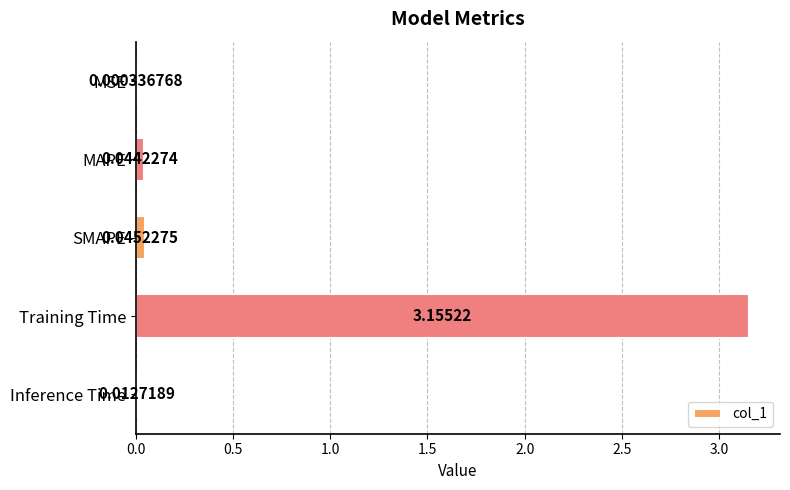

What is the sum of all values?

3.3